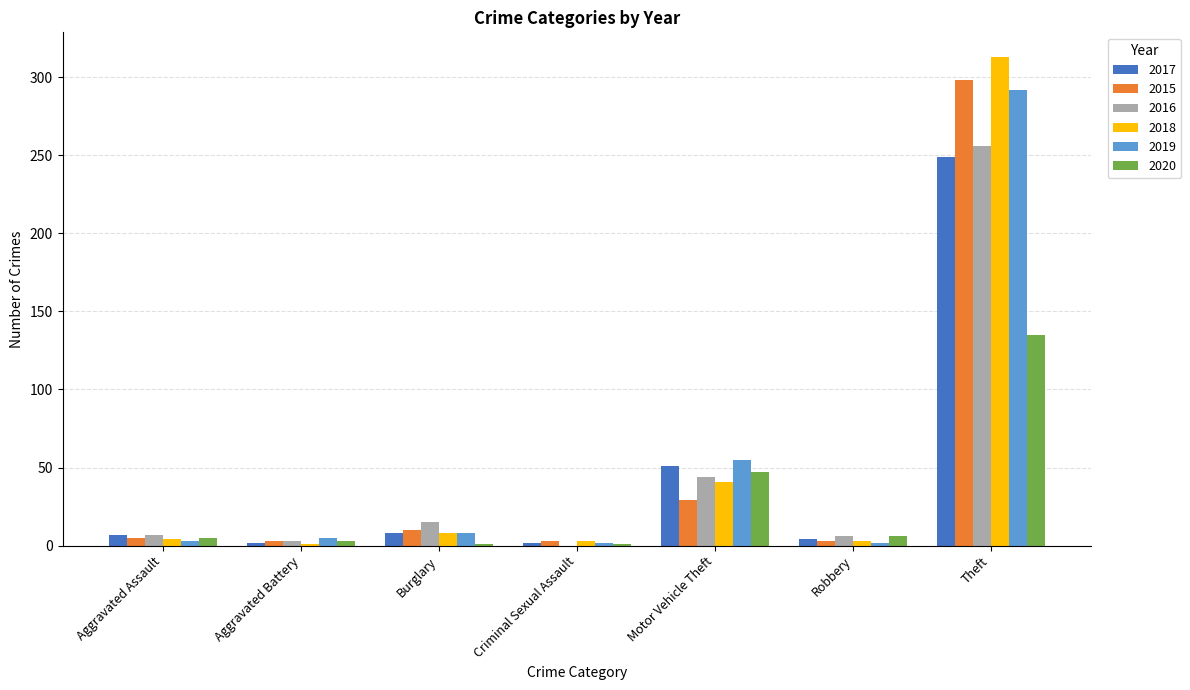

What is the sum of all 2018 values?

373